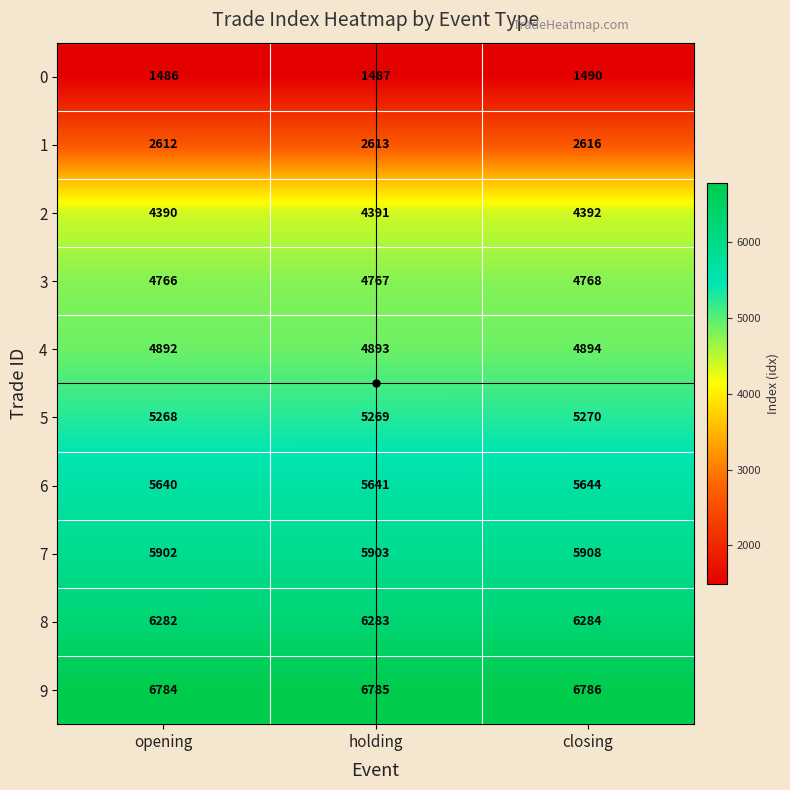

Read the 2 value at opening.

4390